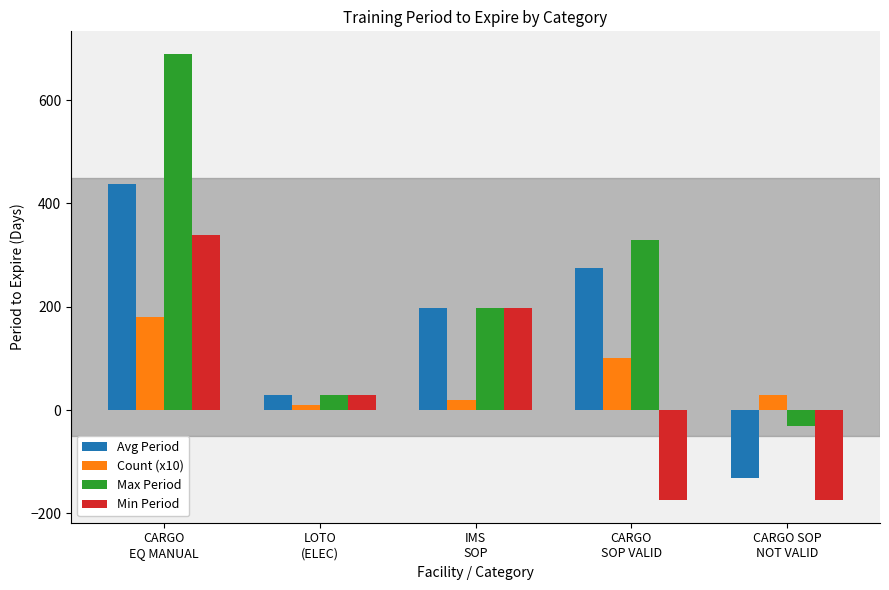

Reading left to right, list all the values displayed in this chart.

Avg Period: 437.2	29.0	197.0	275.9	-131.3
Count (x10): 180.0	10.0	20.0	100.0	30.0
Max Period: 690.0	29.0	197.0	330.0	-30.0
Min Period: 339.0	29.0	197.0	-175.0	-175.0